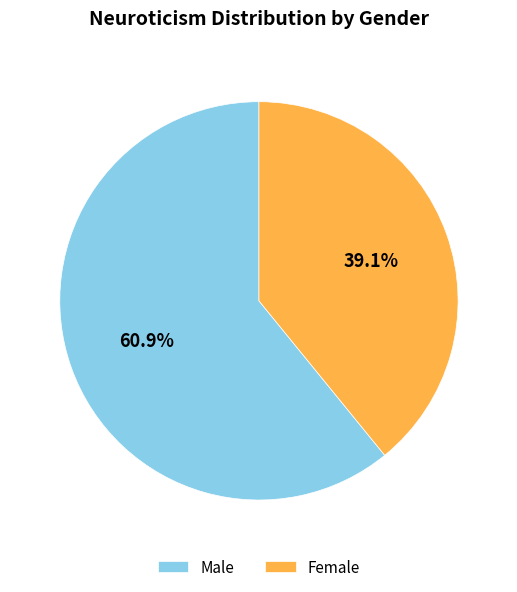

How many slices are in this pie chart?

2